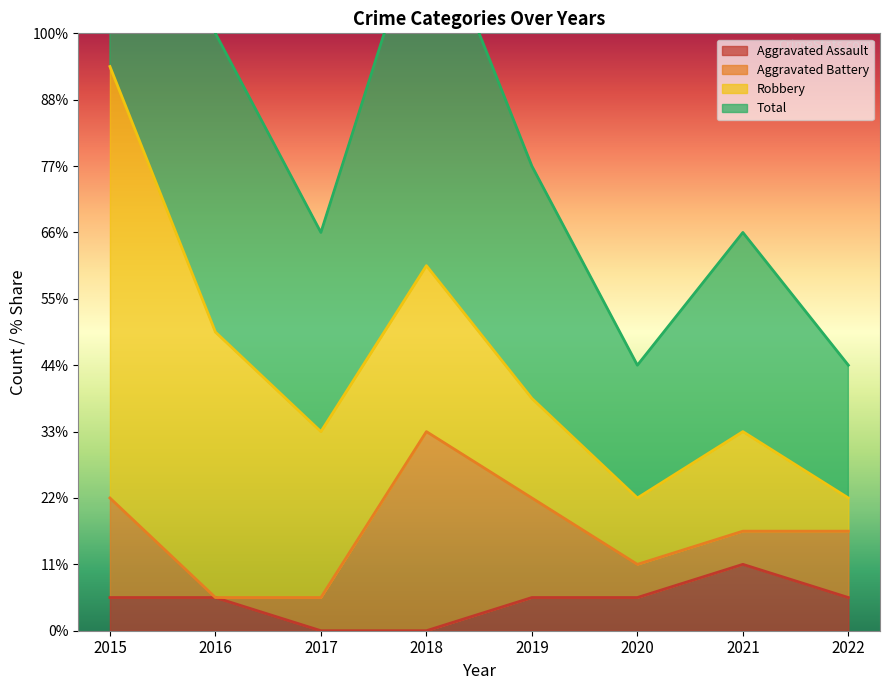

What is the spread (max minus min) of values at 2020?

3